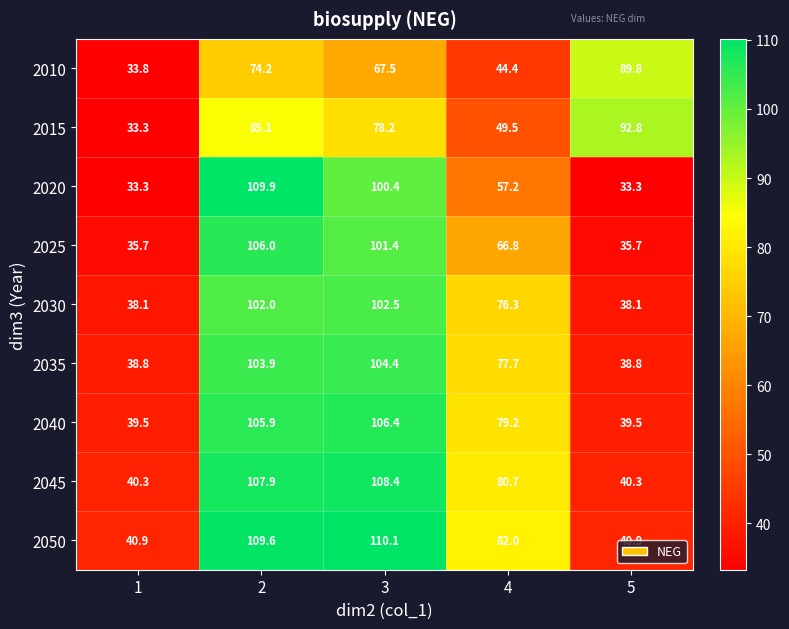

List the series in order of their peak value, highest first.

2050, 2020, 2045, 2040, 2025, 2035, 2030, 2015, 2010